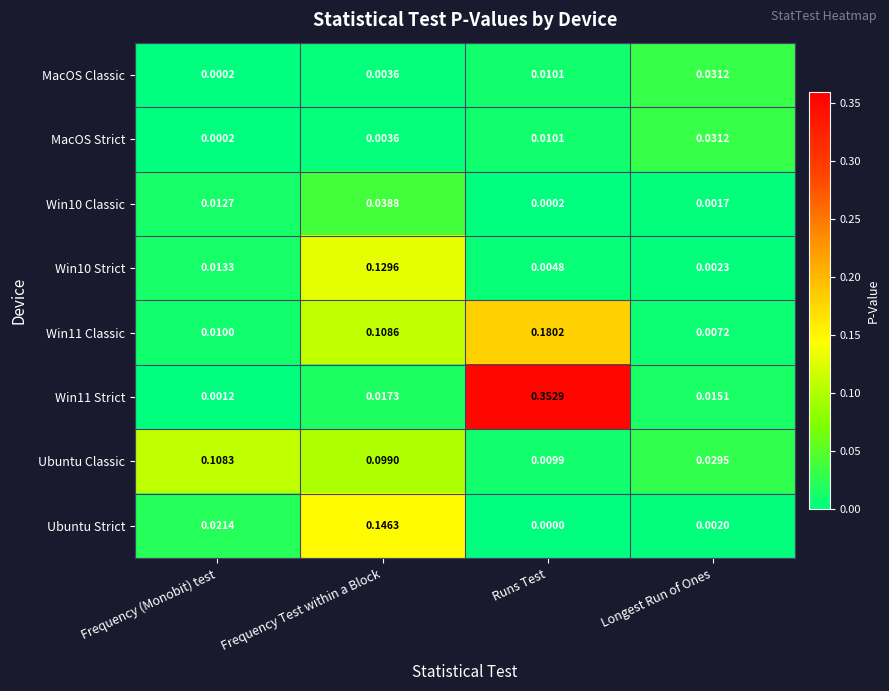

At which label is Win10 Classic closest to 0?

Runs Test